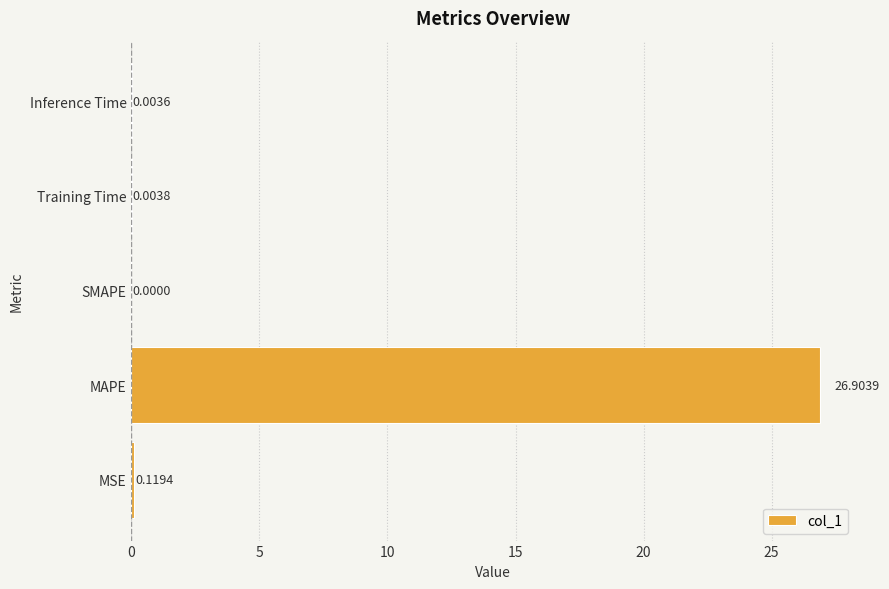

Which has a higher value, SMAPE or MSE?

MSE